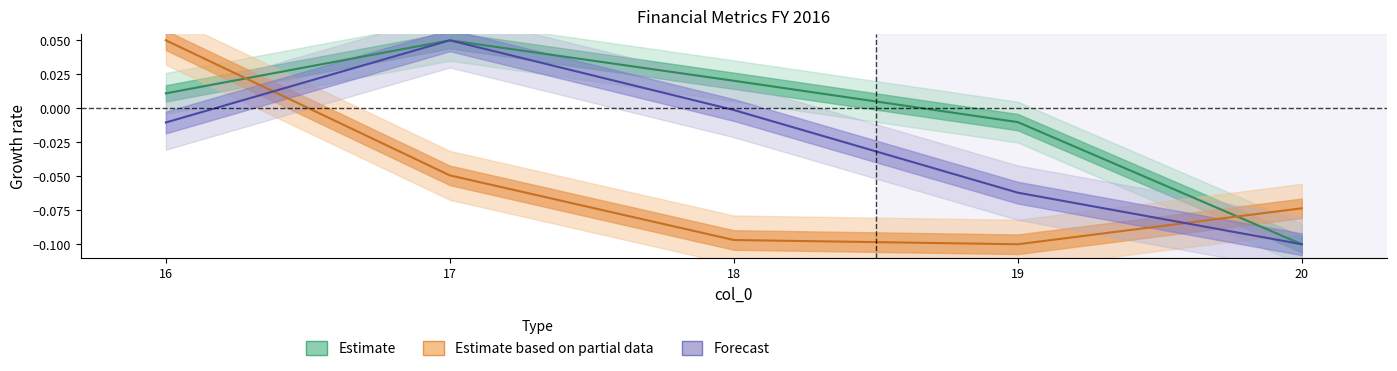

How many categories are shown in the chart?

5